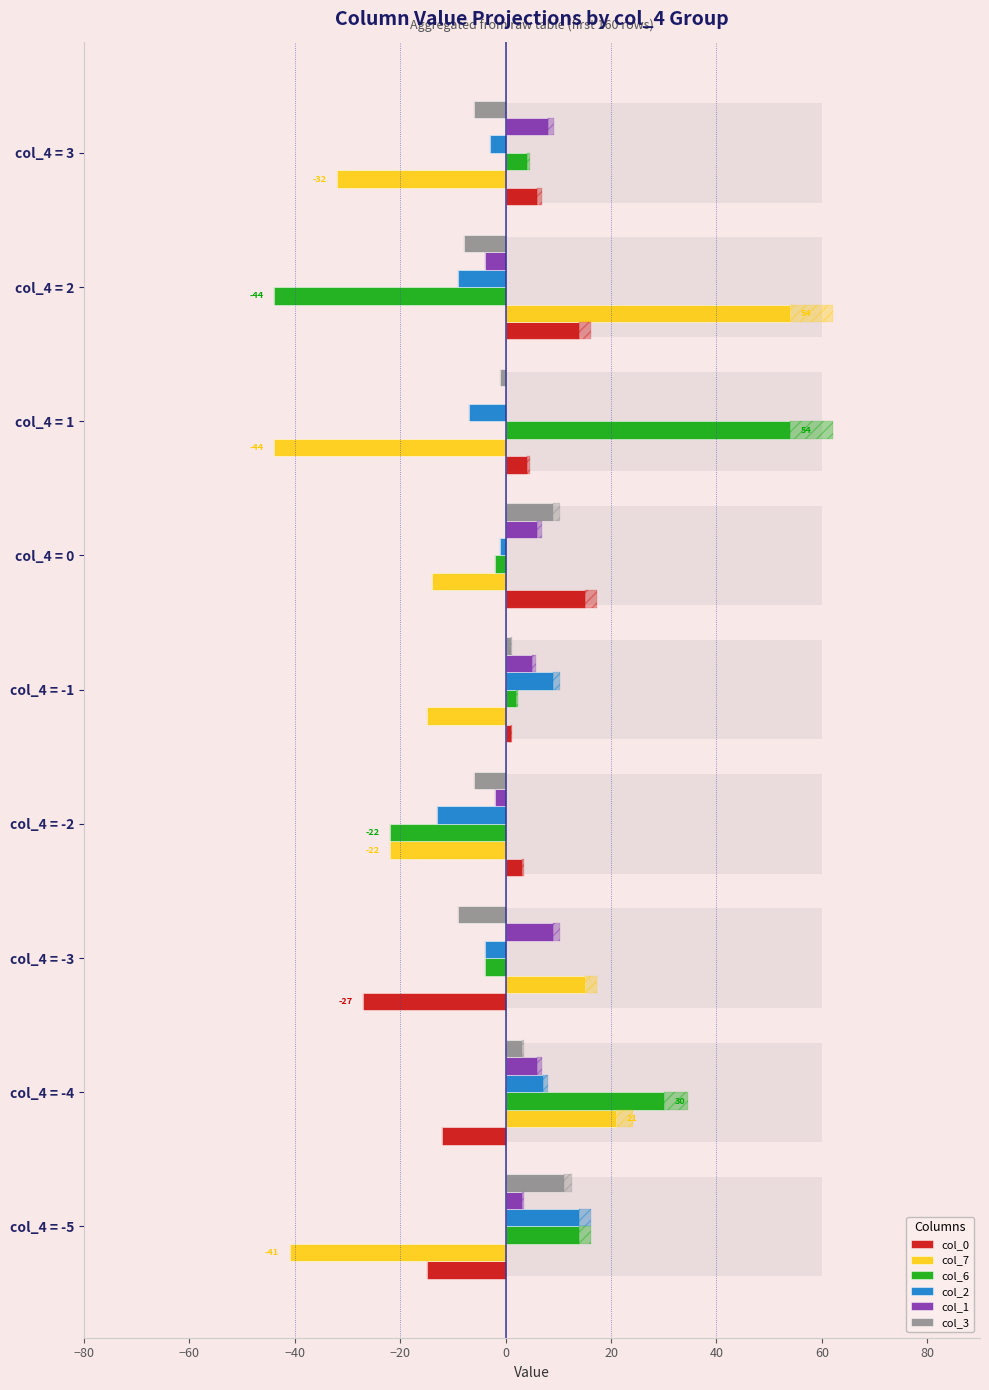

What position from the left is col_4 = 1?

7